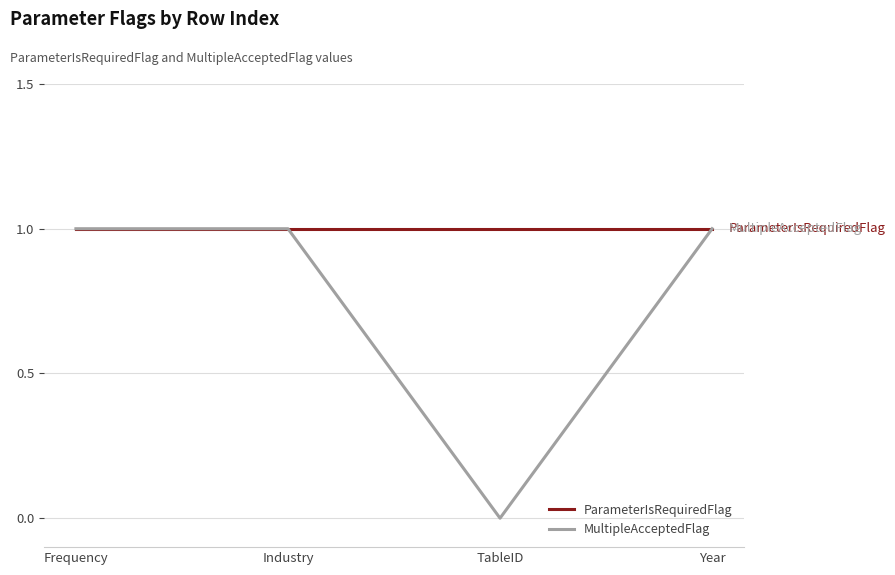

Reading right to left, list all the values displayed in this chart.

ParameterIsRequiredFlag: Year=1	TableID=1	Industry=1	Frequency=1
MultipleAcceptedFlag: Year=1	TableID=0	Industry=1	Frequency=1